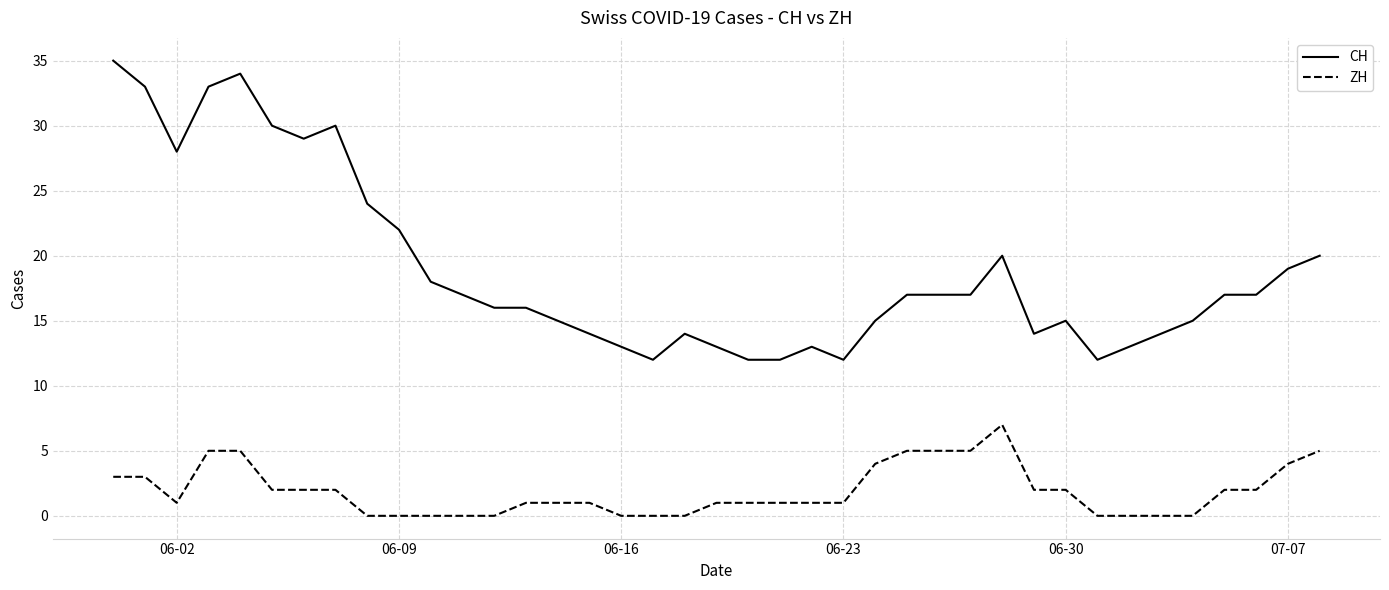

Which series has the largest range (max minus min)?

CH